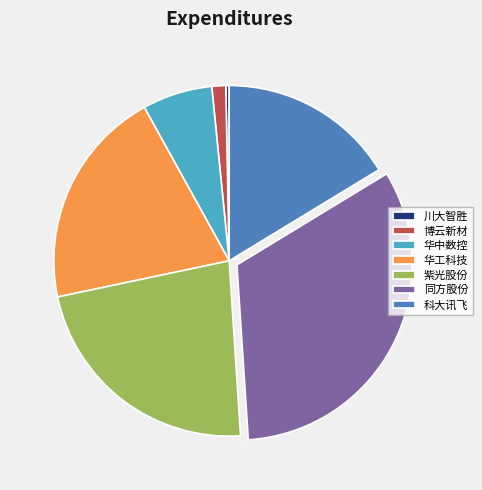

Which category has the biggest portion of the pie?

同方股份